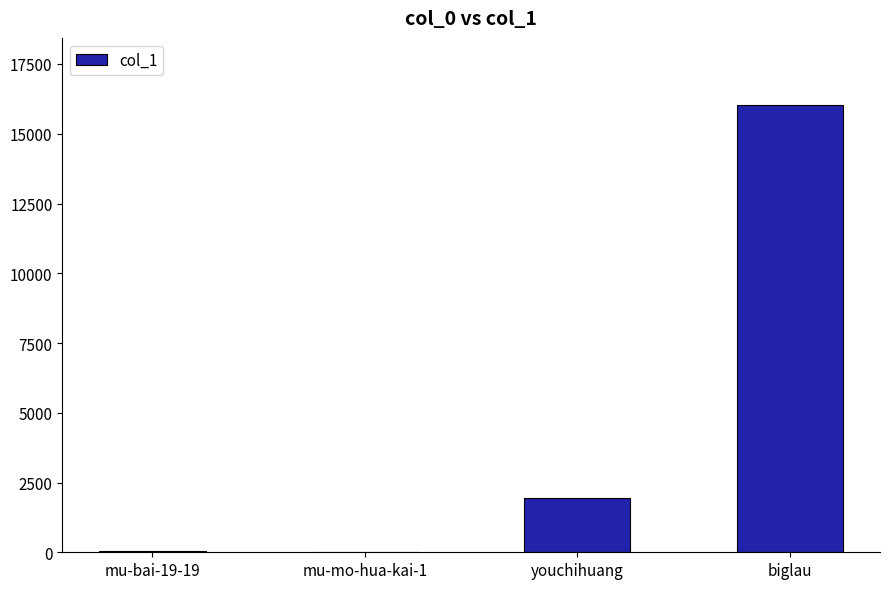

Where is the data nearest to the value 8017?

youchihuang